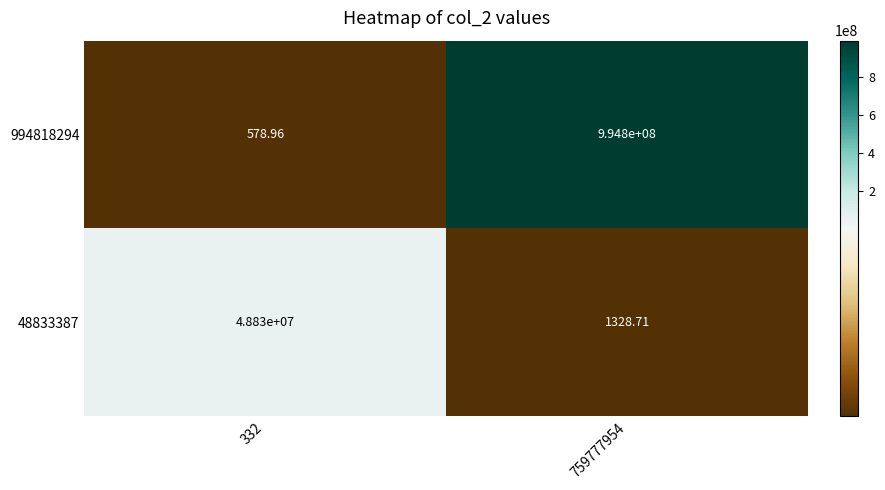

What is the maximum value shown in the chart?

994800000.0